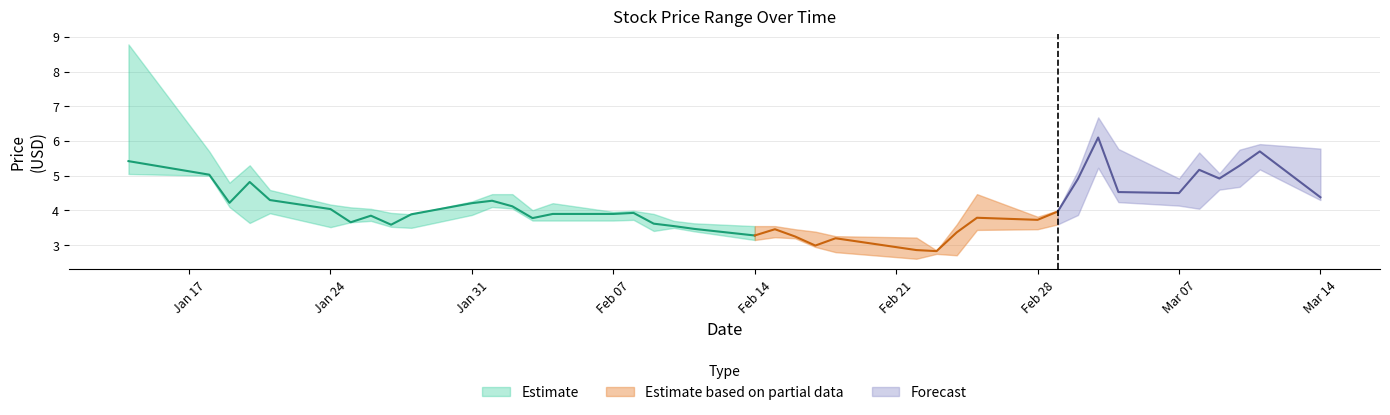

Which has a higher value, 17 or 38?

38